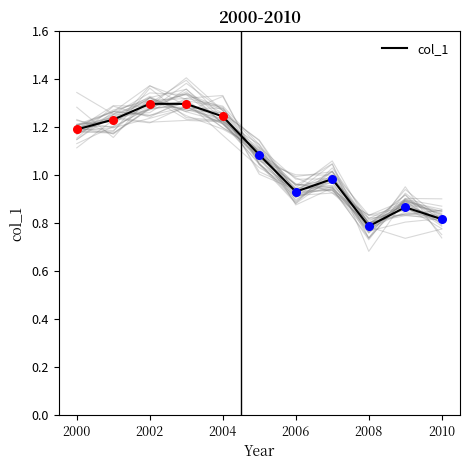

Is it true that col_1 equals 0.8 at 2008?

True